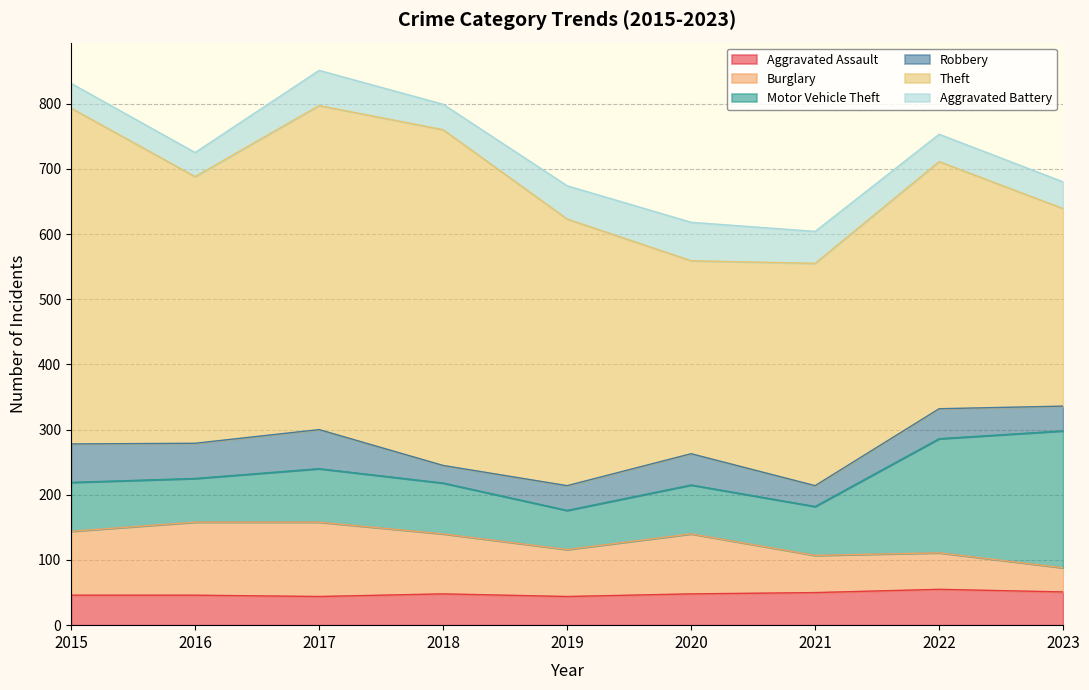

Between 2018 and 2016, which is larger?

2018